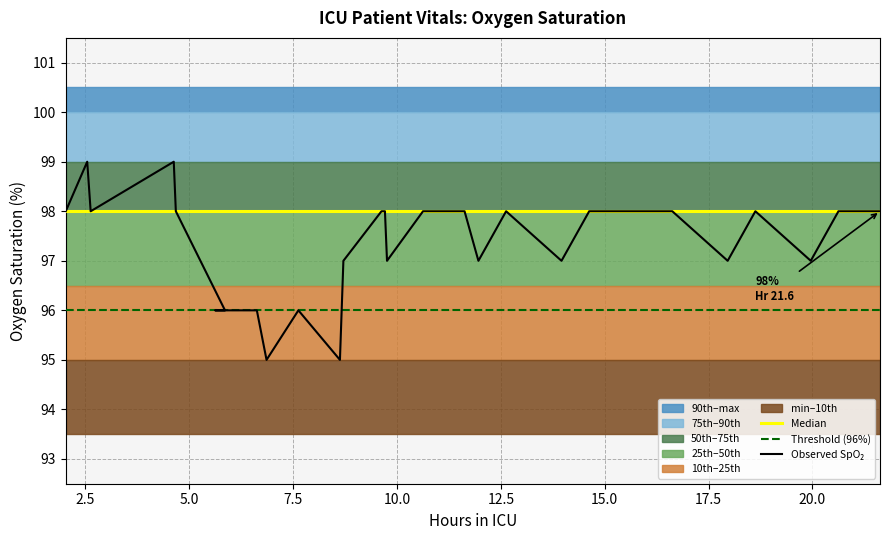

What is the greatest value displayed?

99